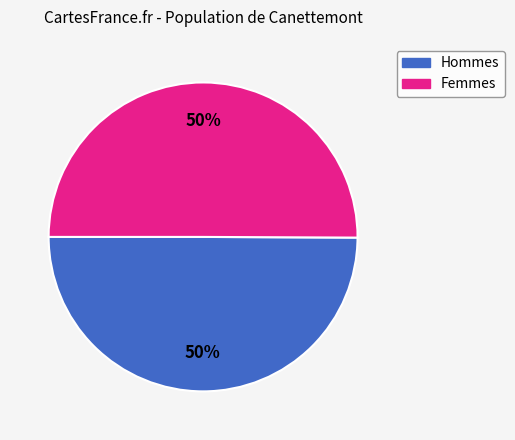

To the nearest percent, what is the combined percentage of Femmes and Hommes?

100%